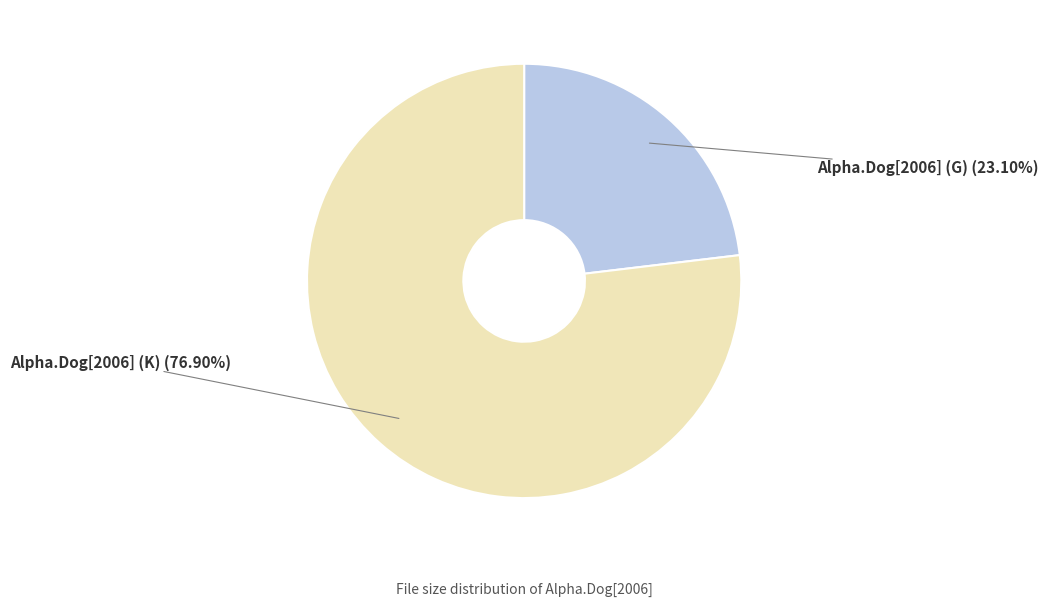

True or false: Alpha.Dog[2006] (K) accounts for 77% of the total.

True